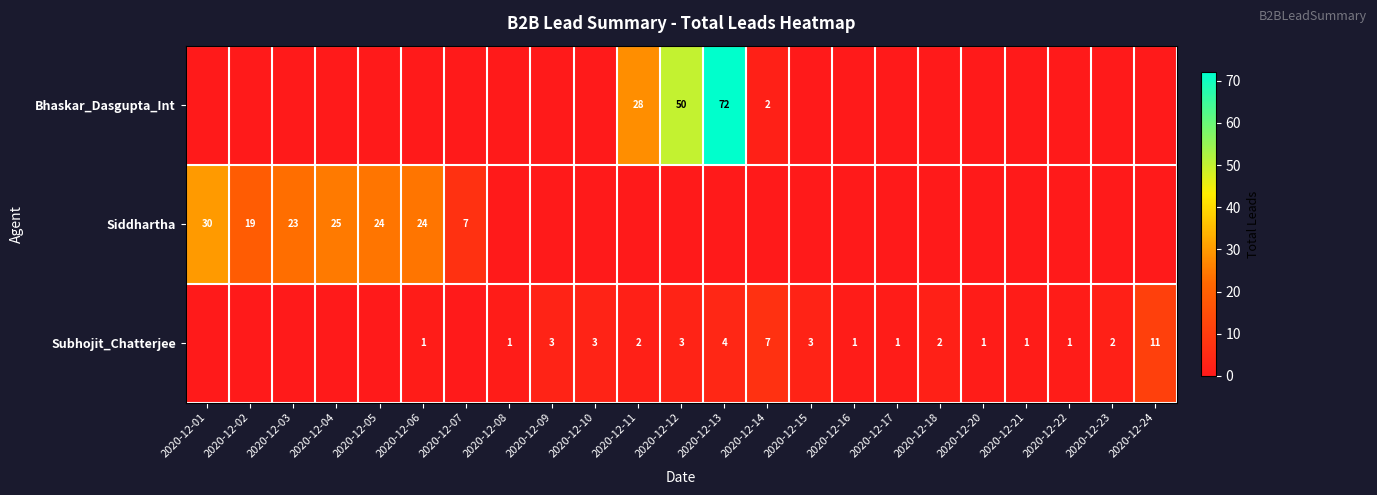

Is it true that Siddhartha equals 24 at 2020-12-05?

True